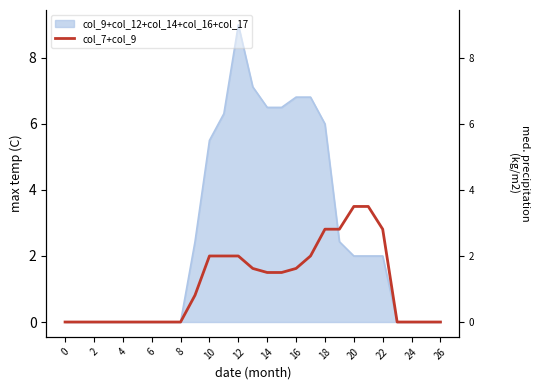

What is the label of the 25th point from the left?

24